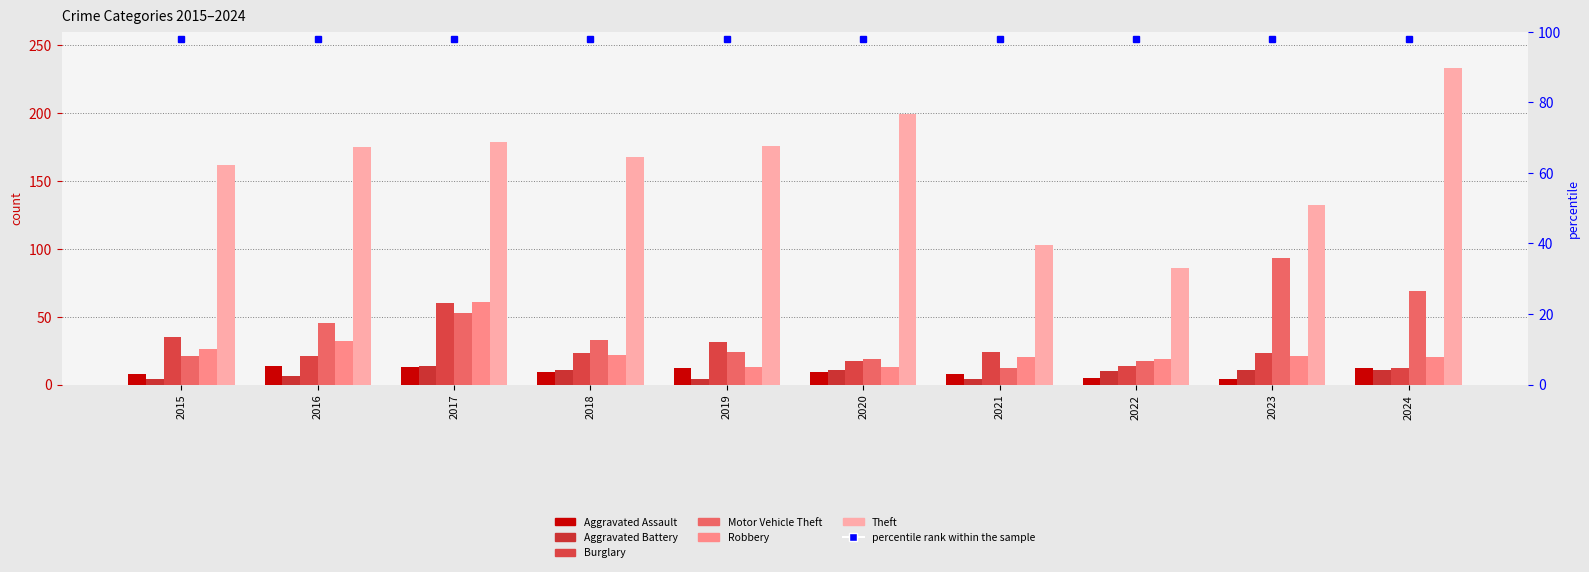

Between 2023 and 2019, which is larger?

2019